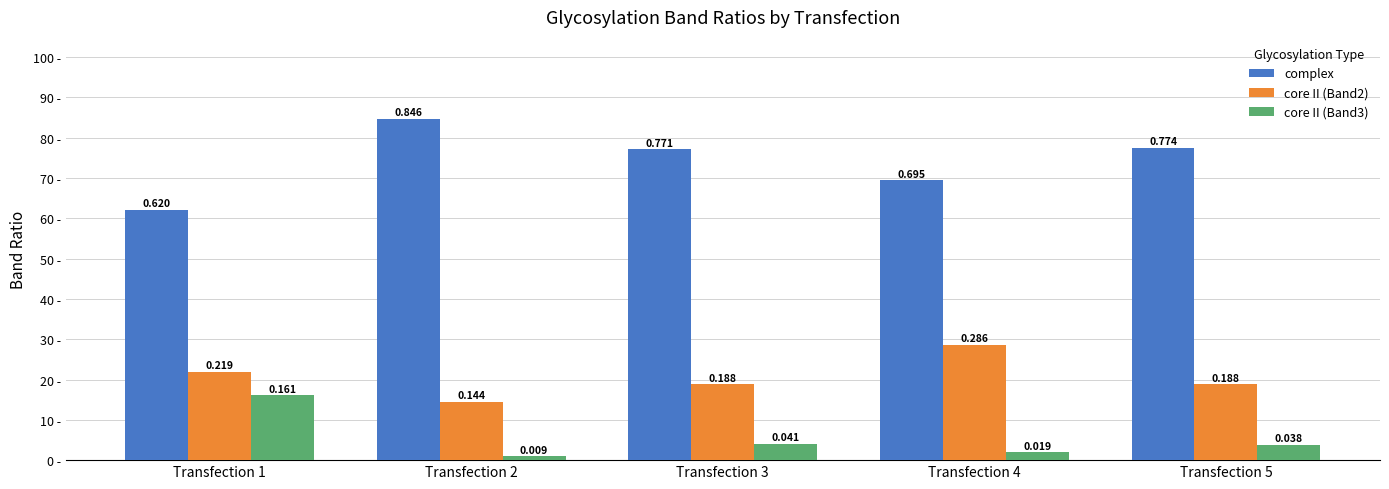

What is the difference between the highest and lowest values at Transfection 3?

0.7